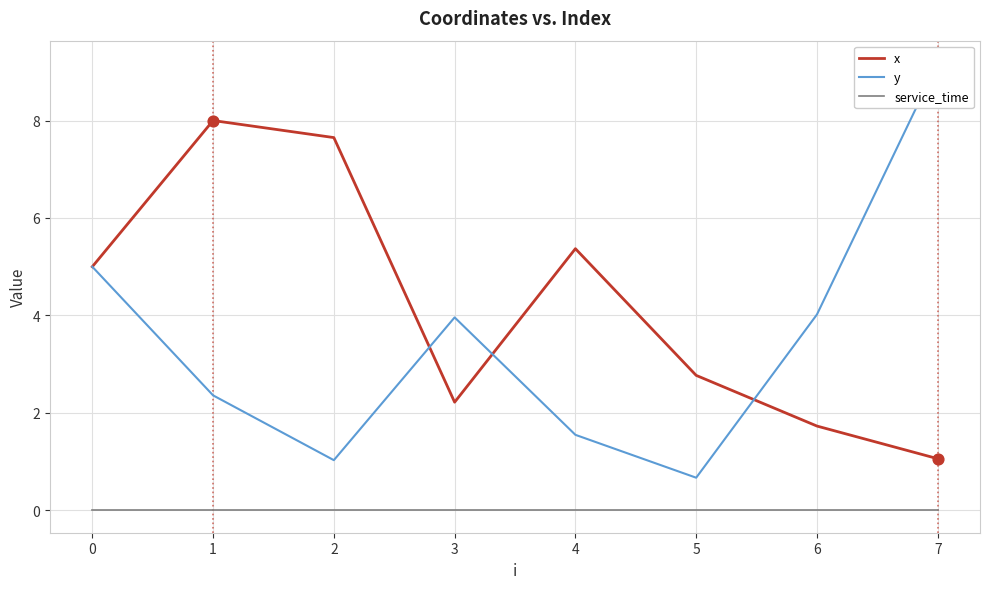

Which series has the widest spread of Y values?

y